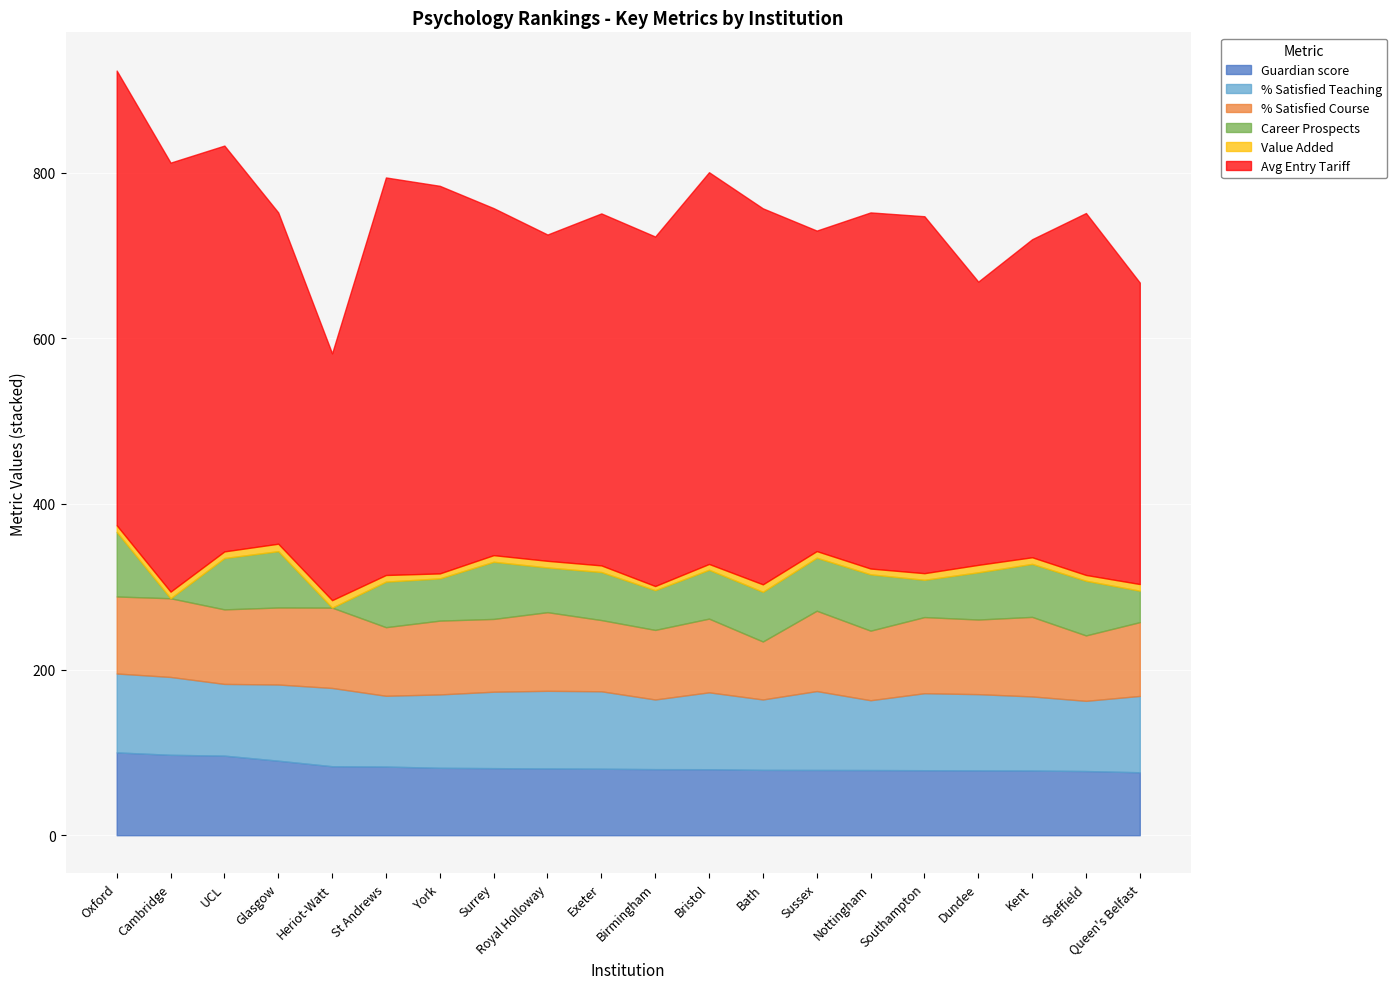

In % Satisfied Teaching, how many points are higher than both neighbors (excluding endpoints)?

5